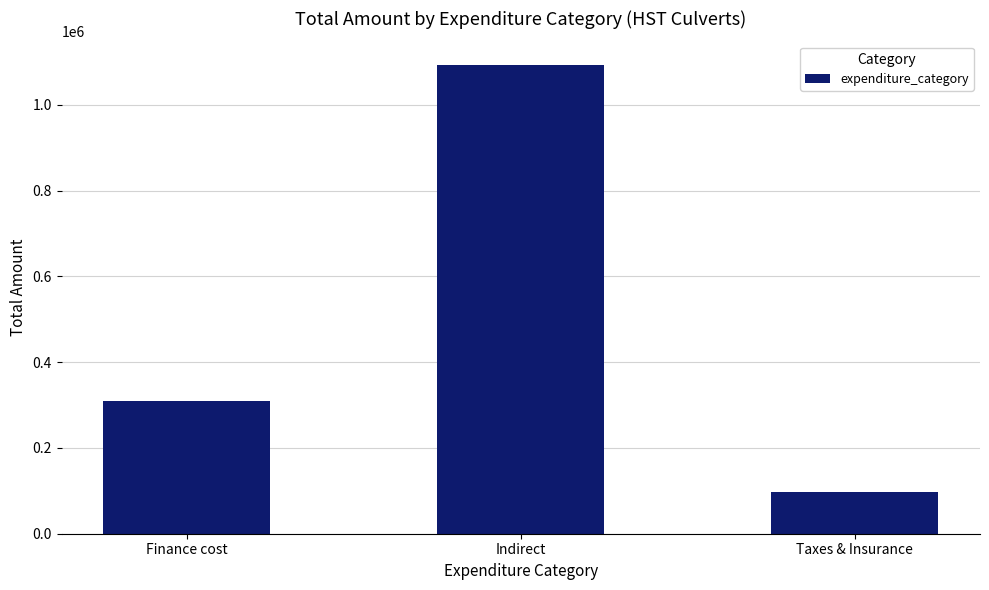

Reading right to left, extract all data points from this chart.

Taxes & Insurance=96647.5	Indirect=1093397.3	Finance cost=309355.4